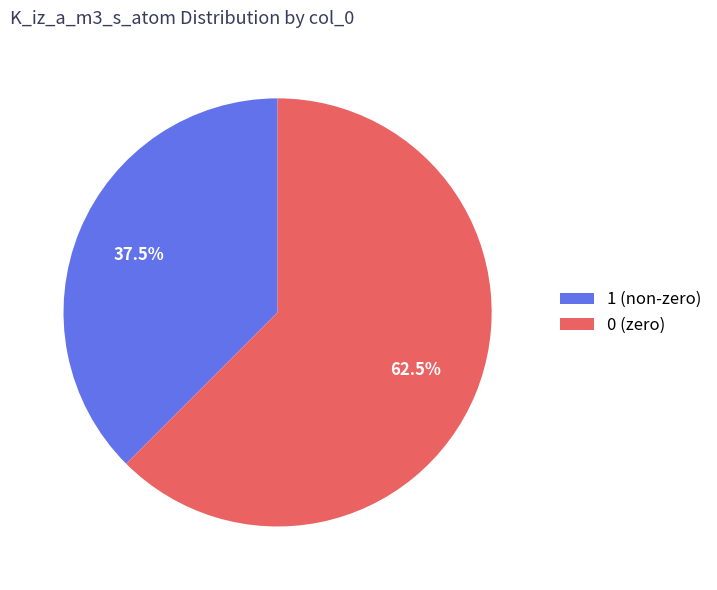

How many slices are in this pie chart?

2